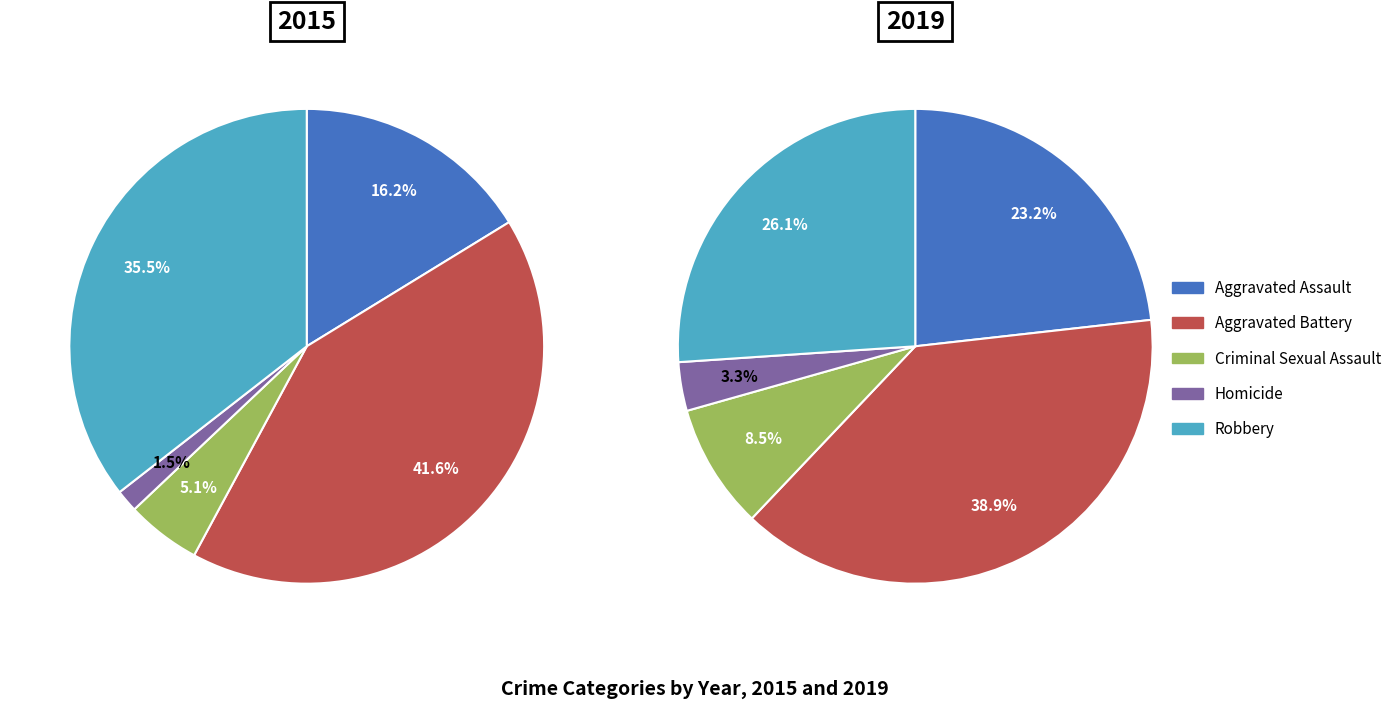

To the nearest percent, what percentage of the pie is Aggravated Assault?

16%